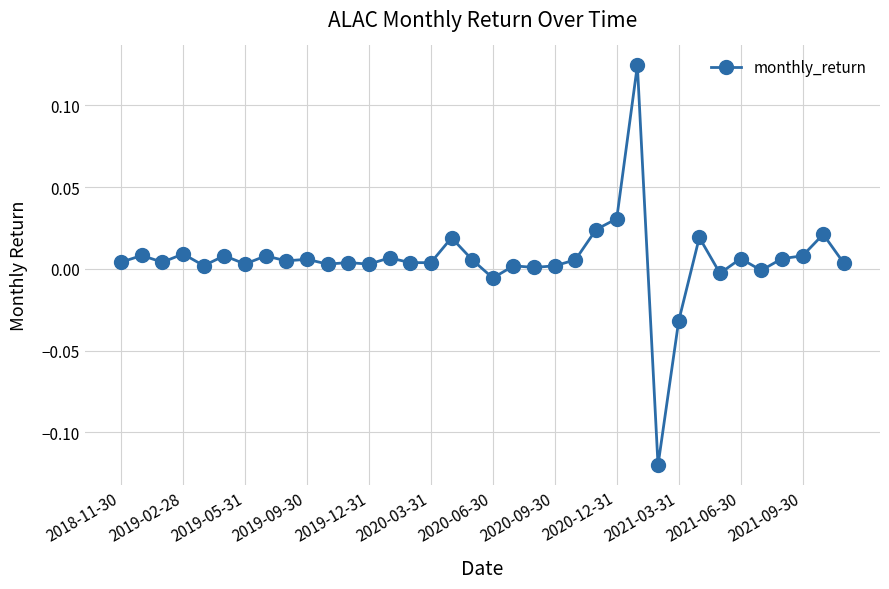

True or false: the data has more than 2 interior local peaks.

True